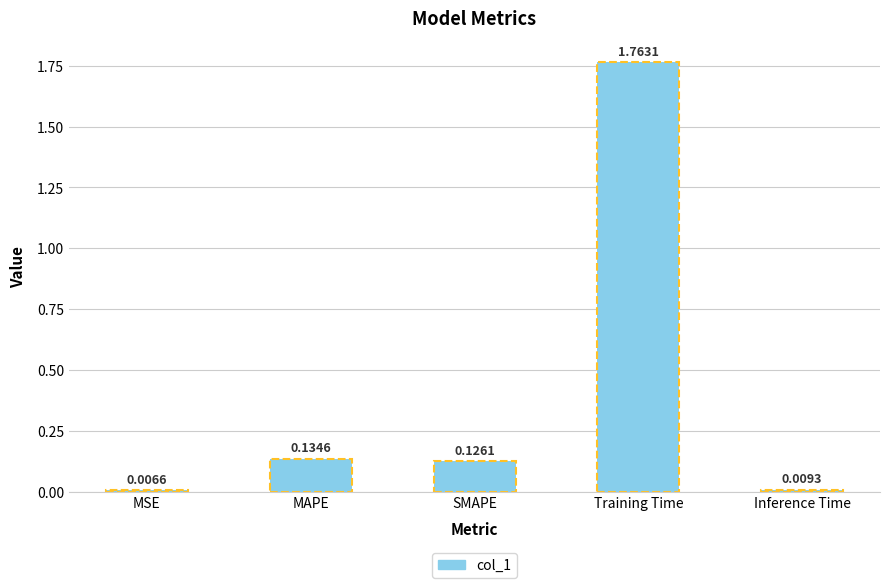

What is the change in value from MSE to Training Time?

+1.8